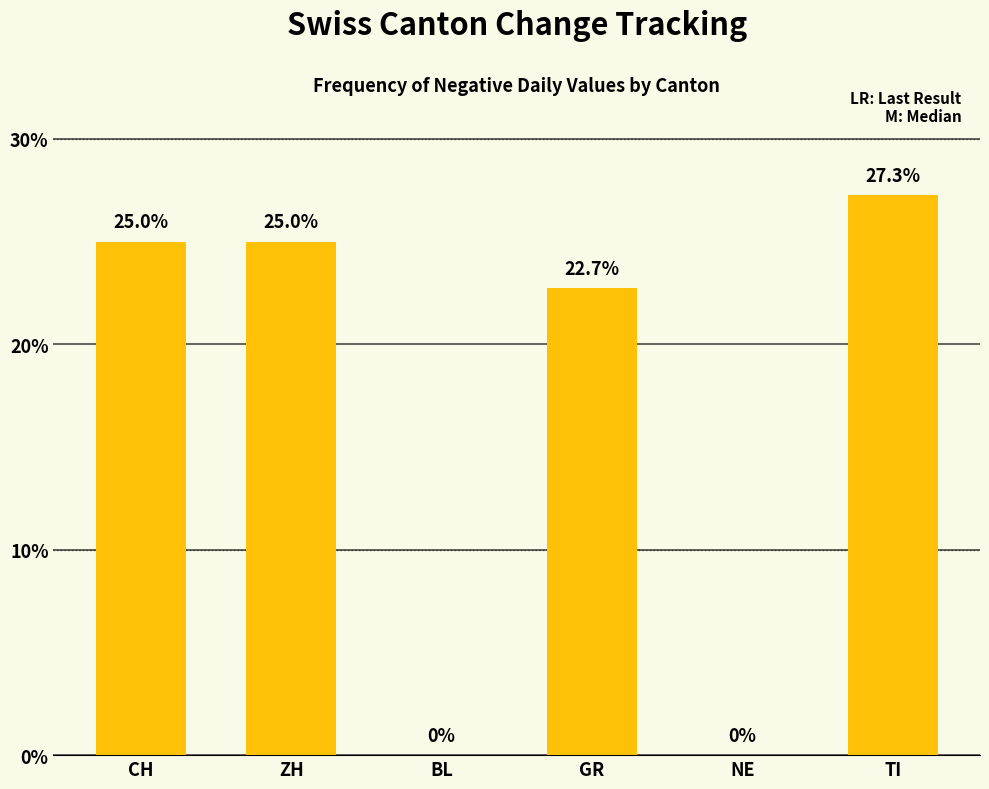

How many series are shown in this chart?

1